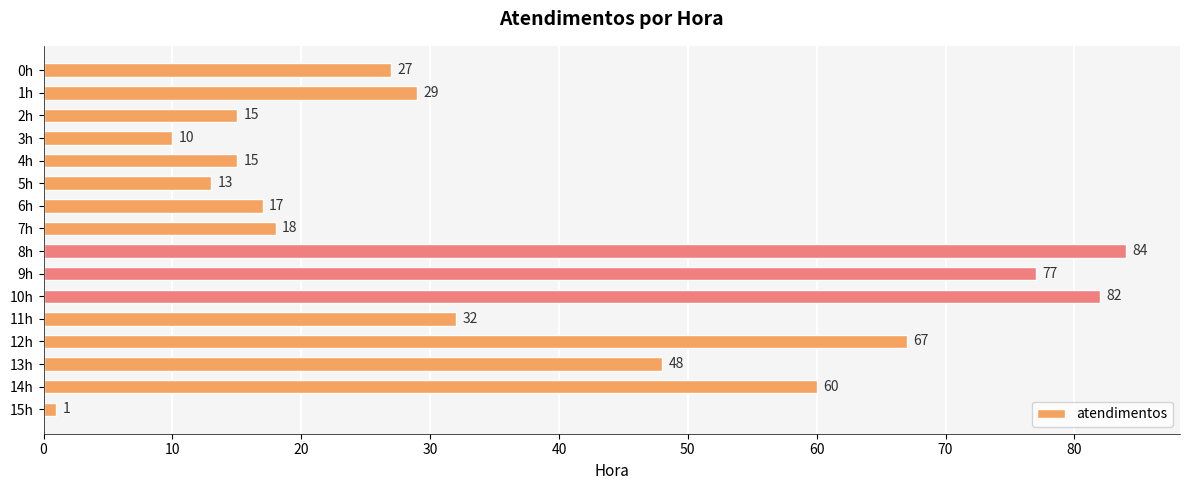

Count the number of data series in this chart.

1